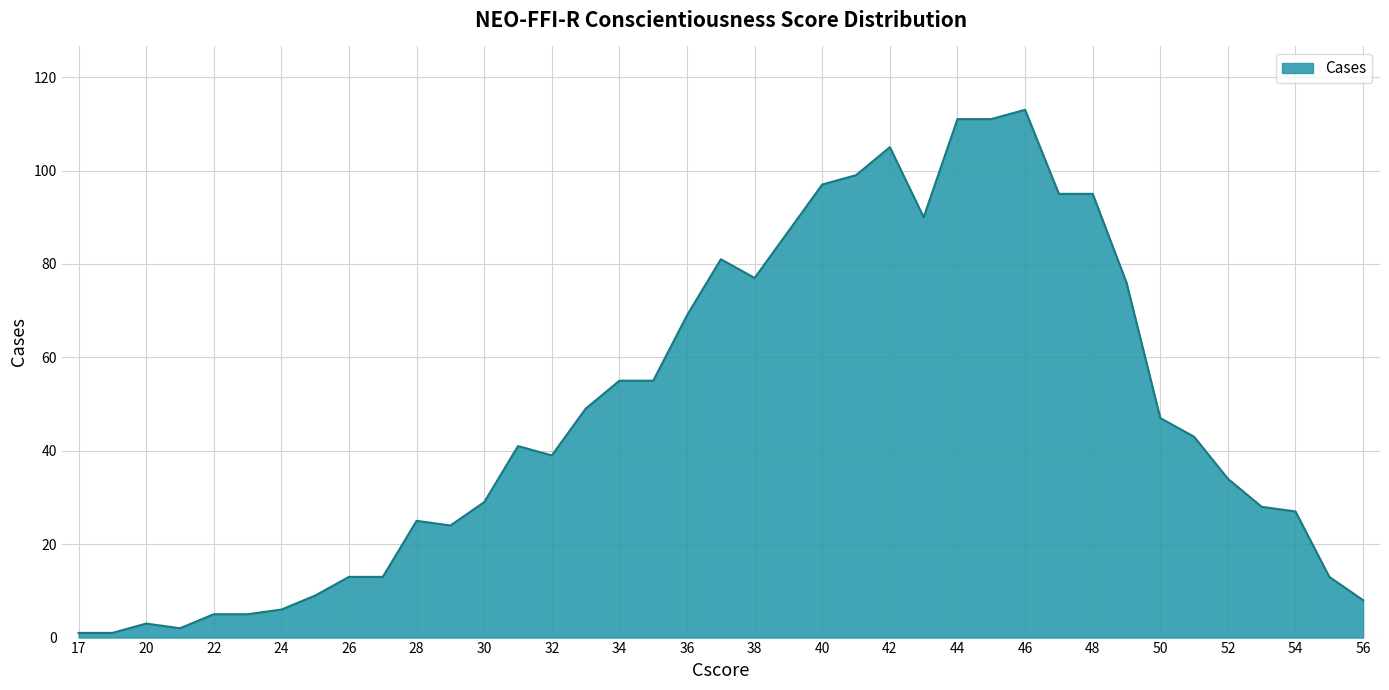

What is the maximum value shown in the chart?

113